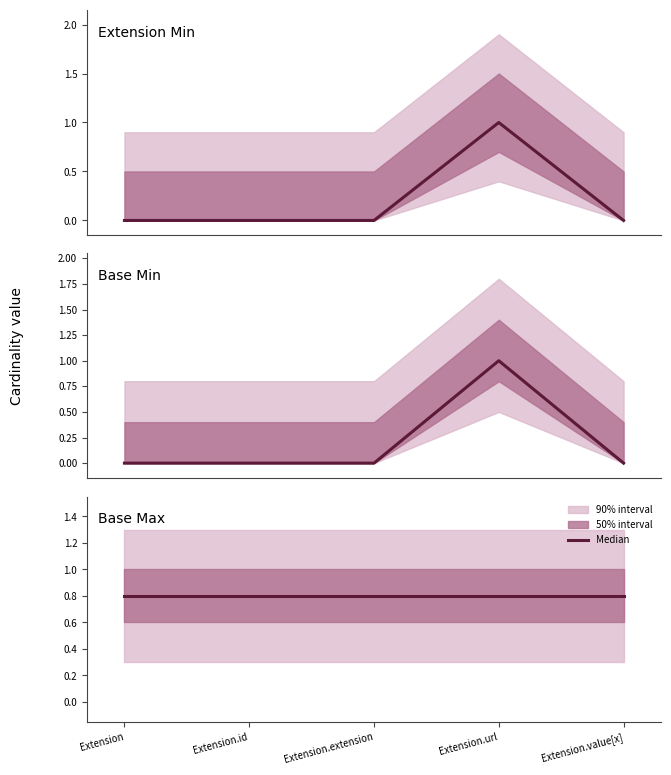

True or false: Base Min and Extension cross at least once.

False